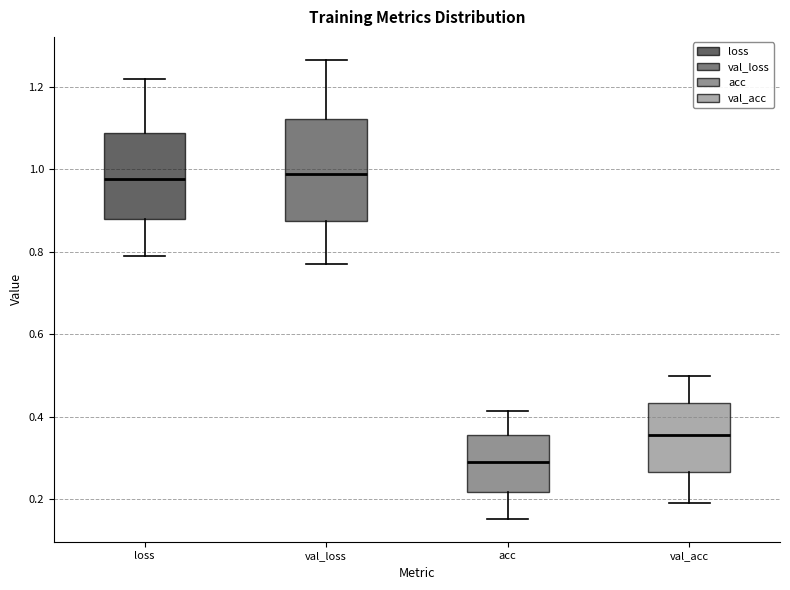

Where is the upper edge of the box for val_loss on the y-axis? The values are not printed on the chart, so give them approximately, as read against the axis.

1.12